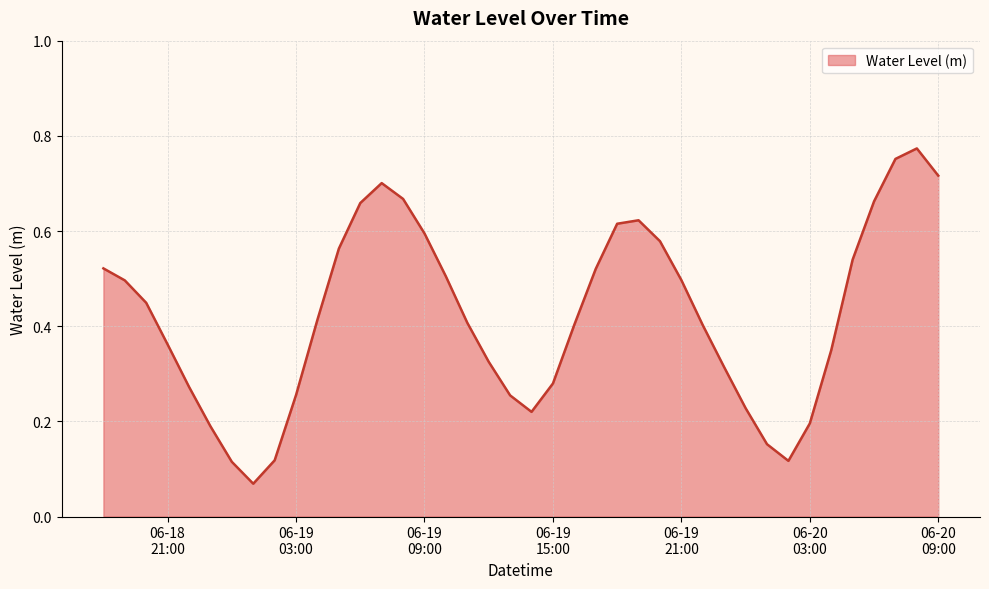

Rank the categories by value from highest to lowest.

2024-06-20 08:00:00, 2024-06-20 07:00:00, 2024-06-20 09:00:00, 2024-06-19 07:00:00, 2024-06-19 08:00:00, 2024-06-20 06:00:00, 2024-06-19 06:00:00, 2024-06-19 19:00:00, 2024-06-19 18:00:00, 2024-06-19 09:00:00, 2024-06-19 20:00:00, 2024-06-19 05:00:00, 2024-06-20 05:00:00, 2024-06-18 18:00:00, 2024-06-19 17:00:00, 2024-06-19 10:00:00, 2024-06-19 21:00:00, 2024-06-18 19:00:00, 2024-06-18 20:00:00, 2024-06-19 04:00:00, 2024-06-19 11:00:00, 2024-06-19 16:00:00, 2024-06-19 22:00:00, 2024-06-18 21:00:00, 2024-06-20 04:00:00, 2024-06-19 12:00:00, 2024-06-19 23:00:00, 2024-06-19 15:00:00, 2024-06-18 22:00:00, 2024-06-19 03:00:00, 2024-06-19 13:00:00, 2024-06-20 00:00:00, 2024-06-19 14:00:00, 2024-06-20 03:00:00, 2024-06-18 23:00:00, 2024-06-20 01:00:00, 2024-06-19 02:00:00, 2024-06-20 02:00:00, 2024-06-19 00:00:00, 2024-06-19 01:00:00